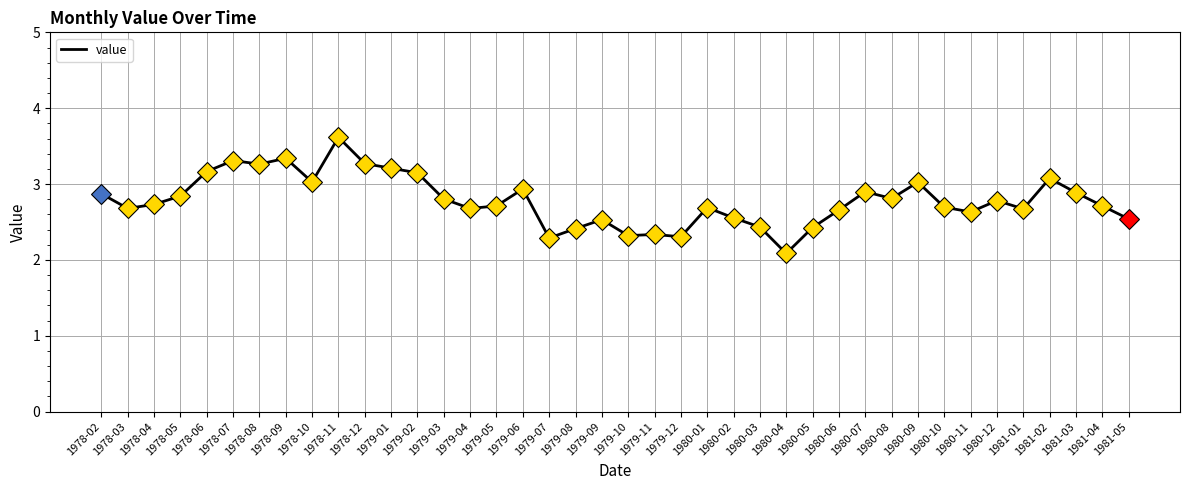

Read the value at 1979-04.

2.7